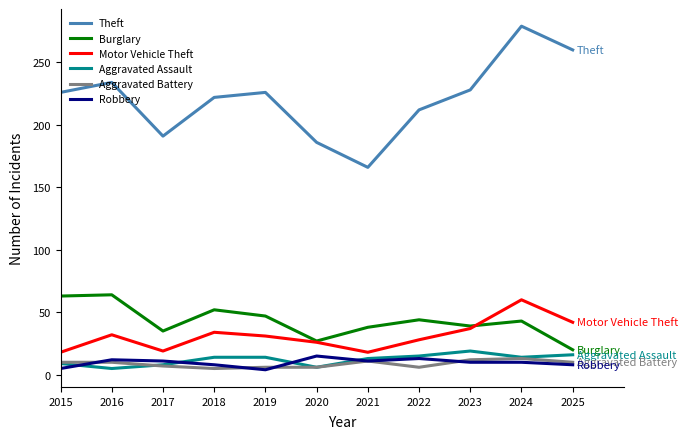

What is the sum of the Robbery values at 2016 and 2024?

22